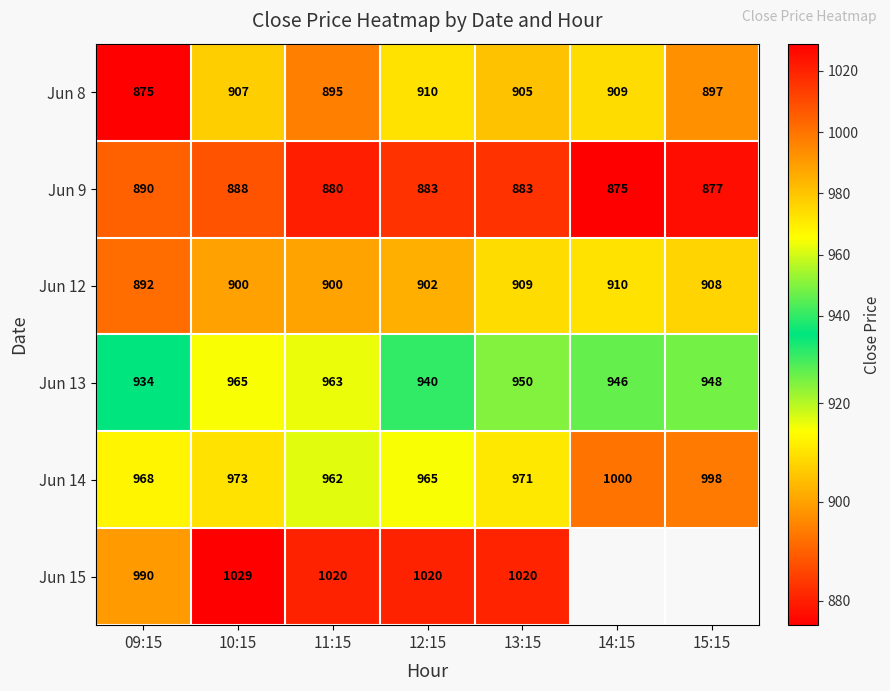

What is the difference between the maximum and minimum values in the Jun 9 series?

15